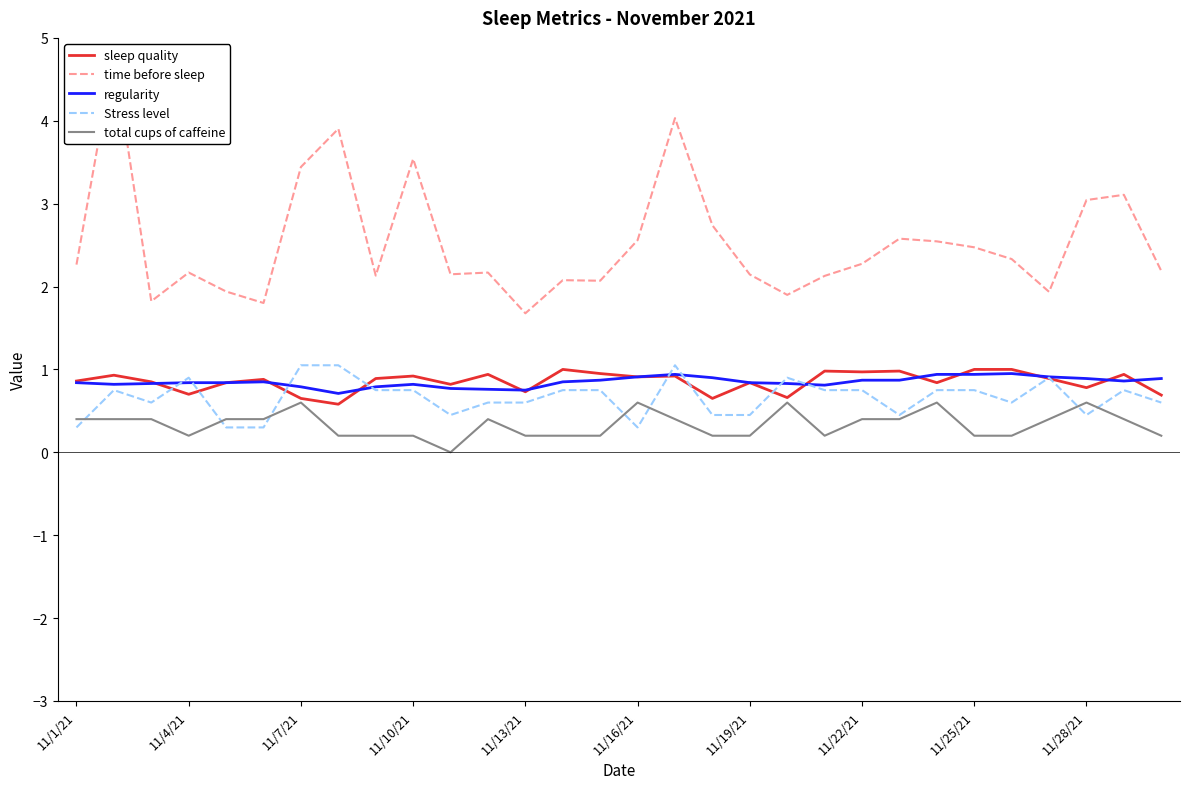

Which series has the largest total across all categories?

time before sleep